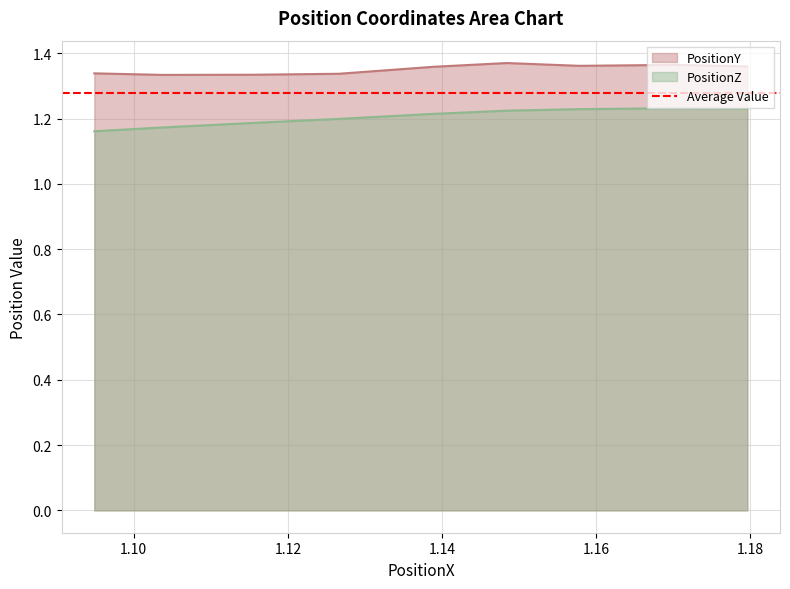

What is the spread (max minus min) of values at 1.179642?

0.1